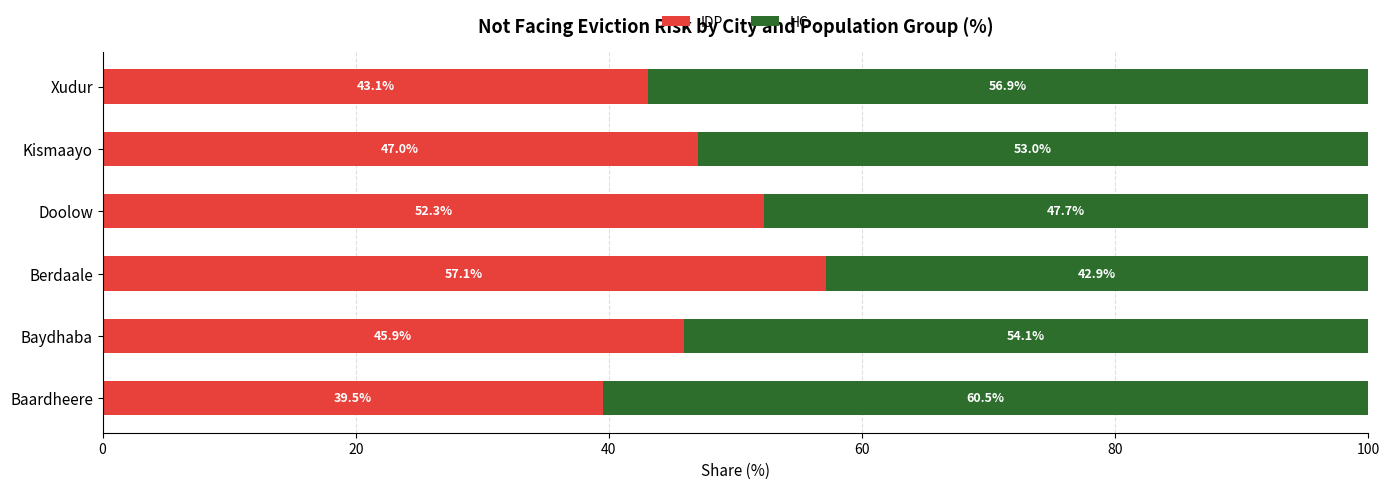

What are all the series names shown in the legend?

IDP, HC